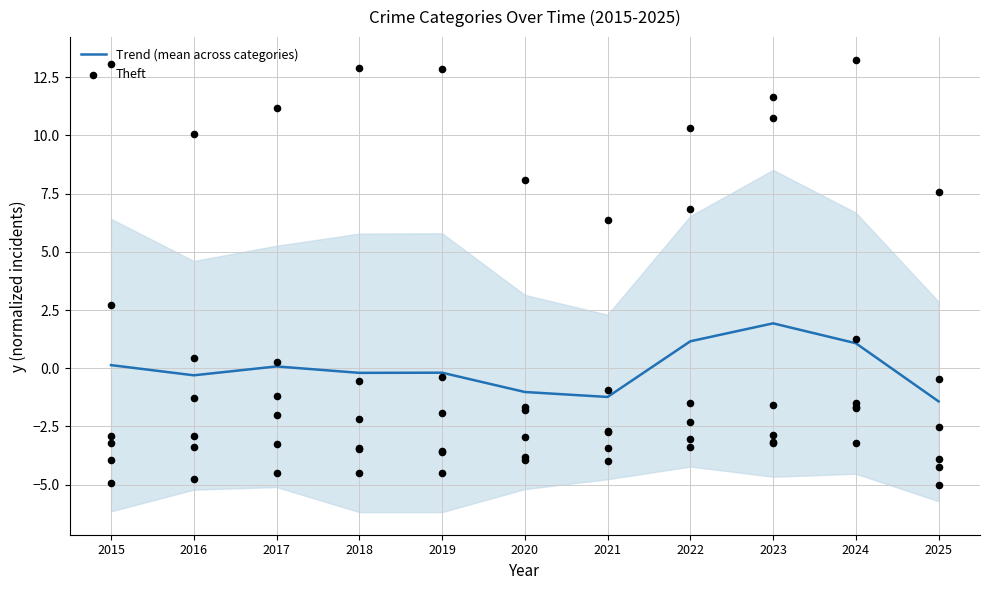

At how many categories does at least one series exceed 0?

11